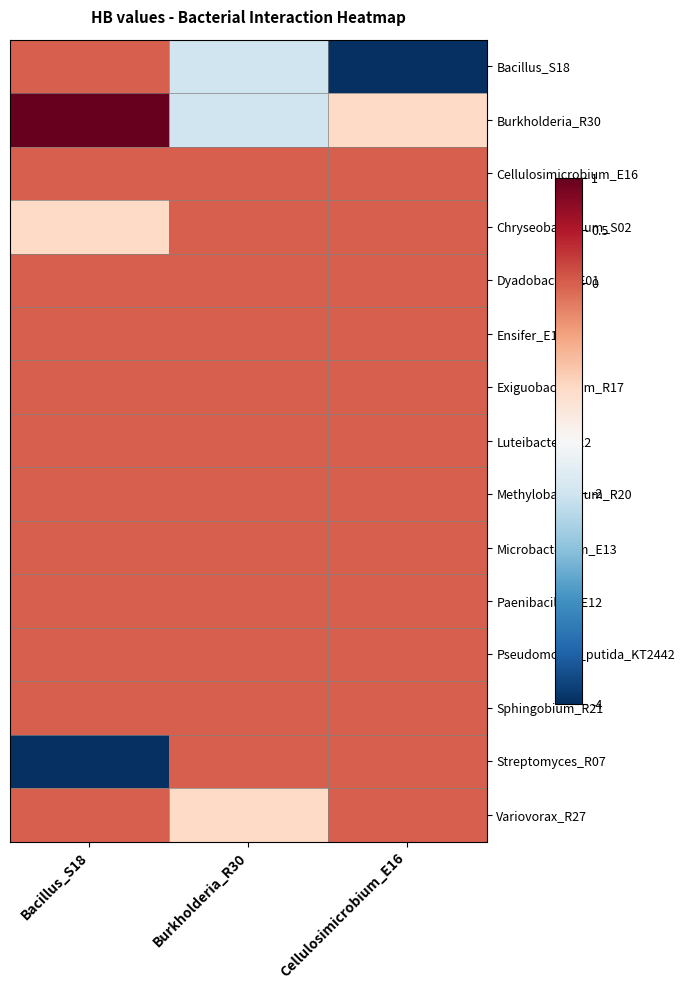

Reading right to left, extract all data points from this chart.

Bacillus_S18: Cellulosimicrobium_E16=-4	Burkholderia_R30=-2	Bacillus_S18=0
Burkholderia_R30: Cellulosimicrobium_E16=-1	Burkholderia_R30=-2	Bacillus_S18=1
Cellulosimicrobium_E16: Cellulosimicrobium_E16=0	Burkholderia_R30=0	Bacillus_S18=0
Chryseobacterium_S02: Cellulosimicrobium_E16=0	Burkholderia_R30=0	Bacillus_S18=-1
Dyadobacter_E01: Cellulosimicrobium_E16=0	Burkholderia_R30=0	Bacillus_S18=0
Ensifer_E15: Cellulosimicrobium_E16=0	Burkholderia_R30=0	Bacillus_S18=0
Exiguobacterium_R17: Cellulosimicrobium_E16=0	Burkholderia_R30=0	Bacillus_S18=0
Luteibacter_E22: Cellulosimicrobium_E16=0	Burkholderia_R30=0	Bacillus_S18=0
Methylobacterium_R20: Cellulosimicrobium_E16=0	Burkholderia_R30=0	Bacillus_S18=0
Microbacterium_E13: Cellulosimicrobium_E16=0	Burkholderia_R30=0	Bacillus_S18=0
Paenibacillus_E12: Cellulosimicrobium_E16=0	Burkholderia_R30=0	Bacillus_S18=0
Pseudomonas_putida_KT2442: Cellulosimicrobium_E16=0	Burkholderia_R30=0	Bacillus_S18=0
Sphingobium_R21: Cellulosimicrobium_E16=0	Burkholderia_R30=0	Bacillus_S18=0
Streptomyces_R07: Cellulosimicrobium_E16=0	Burkholderia_R30=0	Bacillus_S18=-4
Variovorax_R27: Cellulosimicrobium_E16=0	Burkholderia_R30=-1	Bacillus_S18=0